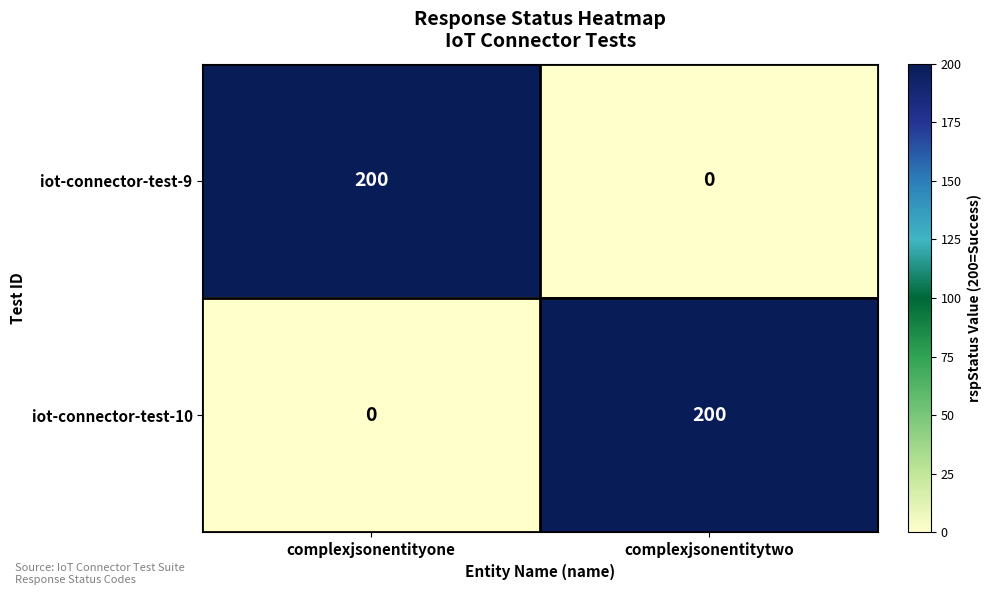

Which category has the highest value in the iot-connector-test-9 series?

complexjsonentityone